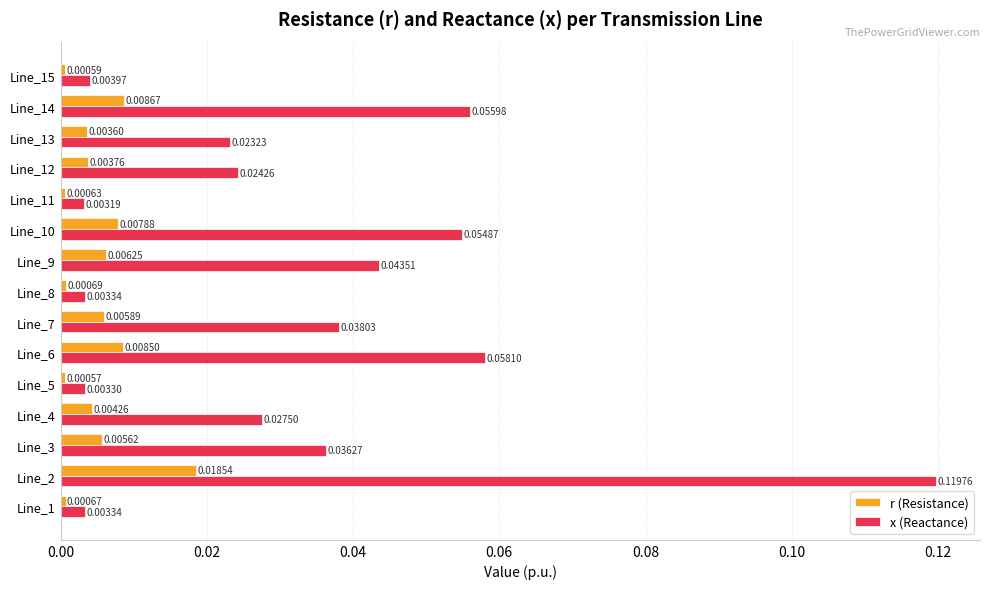

At which category is the sum across all series the highest?

Line_2